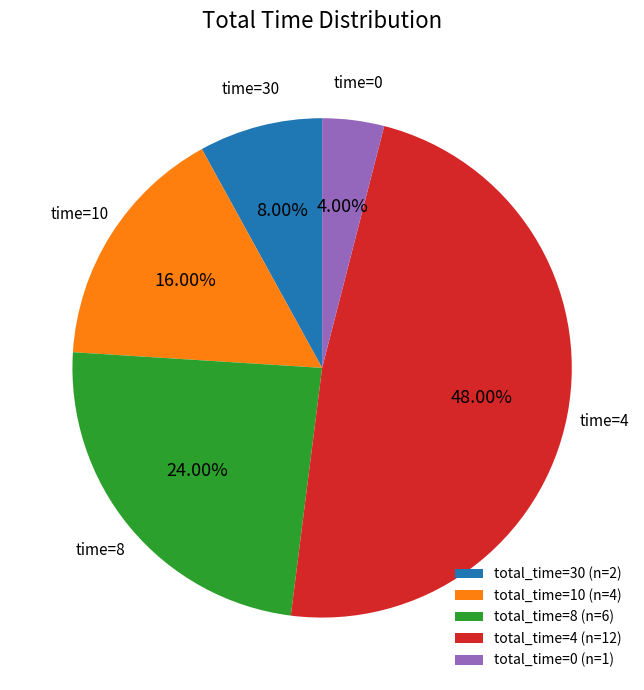

Does total_time=0 (n=1) account for over 50% of the chart?

No